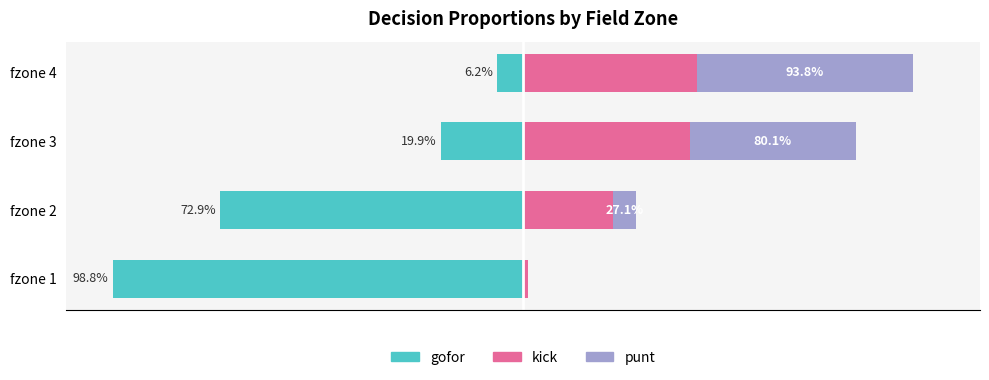

Which has a higher value, fzone 1 or fzone 2?

fzone 1